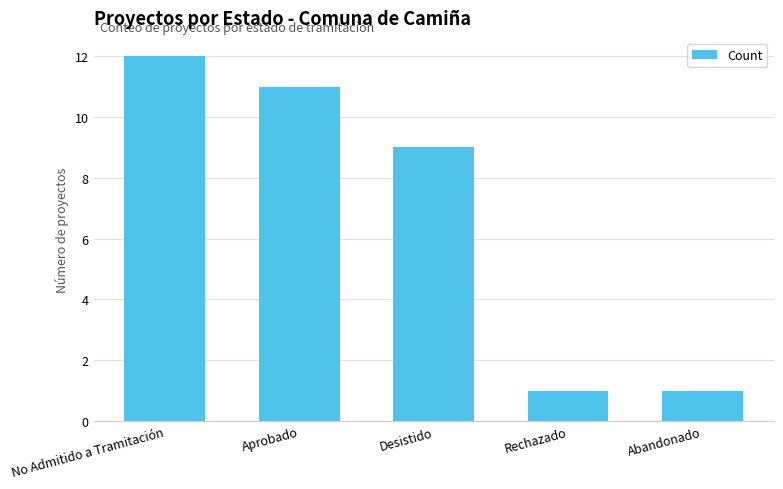

Reading left to right, transcribe all the data shown in this chart.

12	11	9	1	1